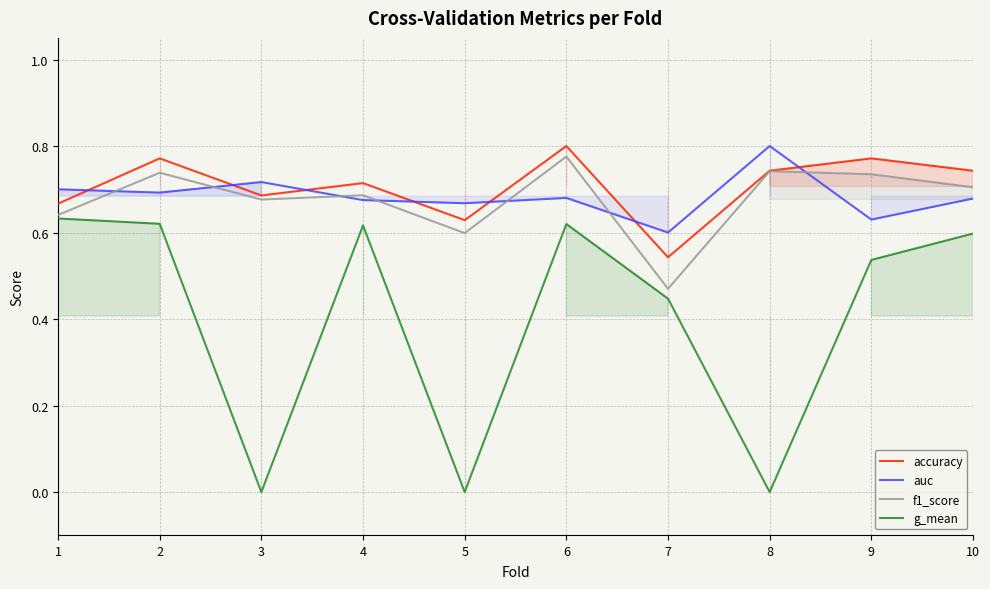

What is the minimum value for accuracy?

0.5